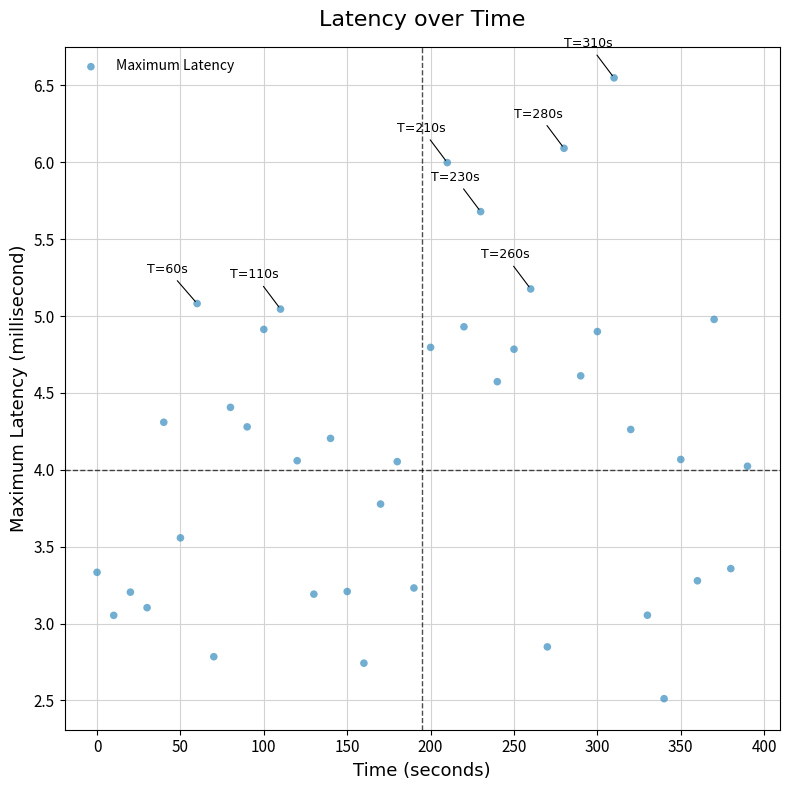

What is the range of X values (max minus min)?

390.0